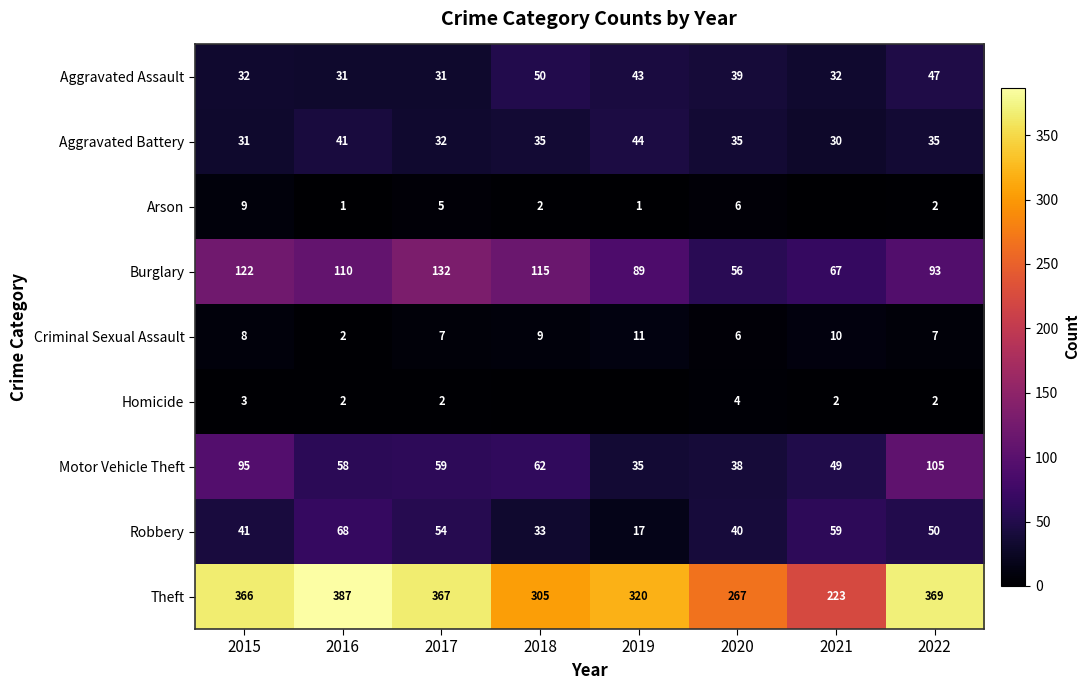

Is the value of Motor Vehicle Theft at 2018 greater than the value of Aggravated Battery at 2019?

Yes